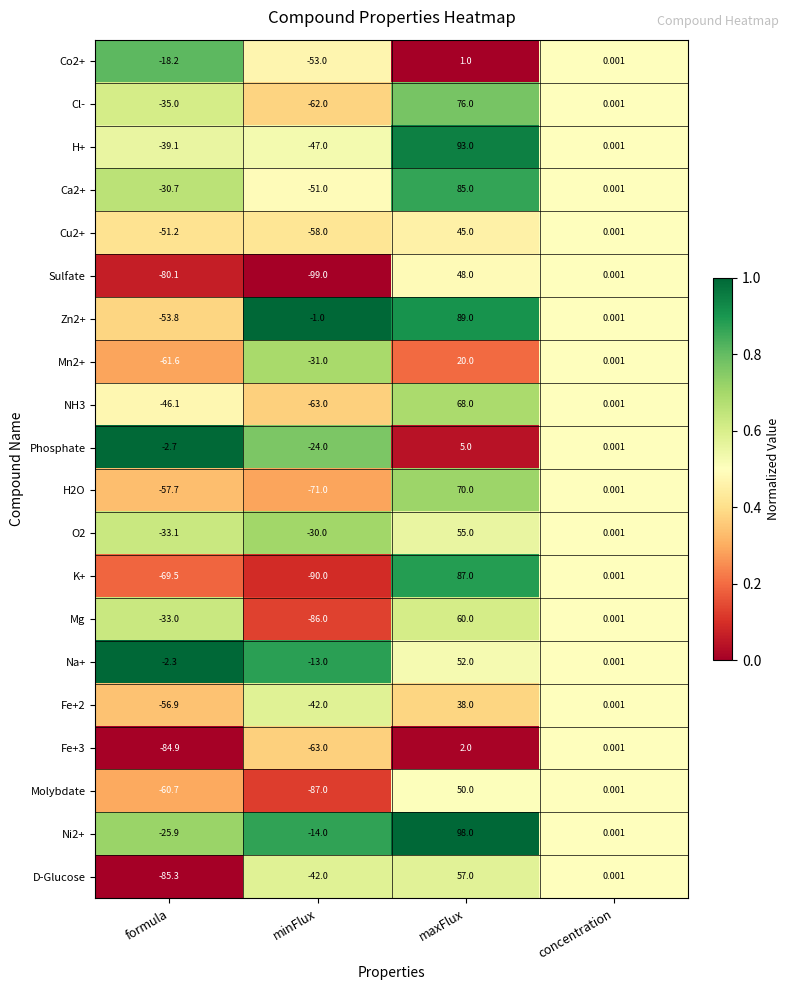

Which category has the lowest value across all series?

minFlux